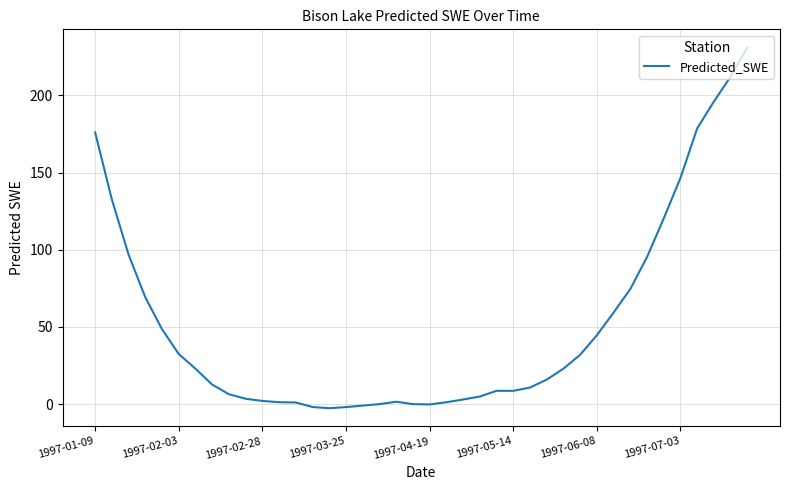

What is the difference between the maximum and minimum values?

233.7